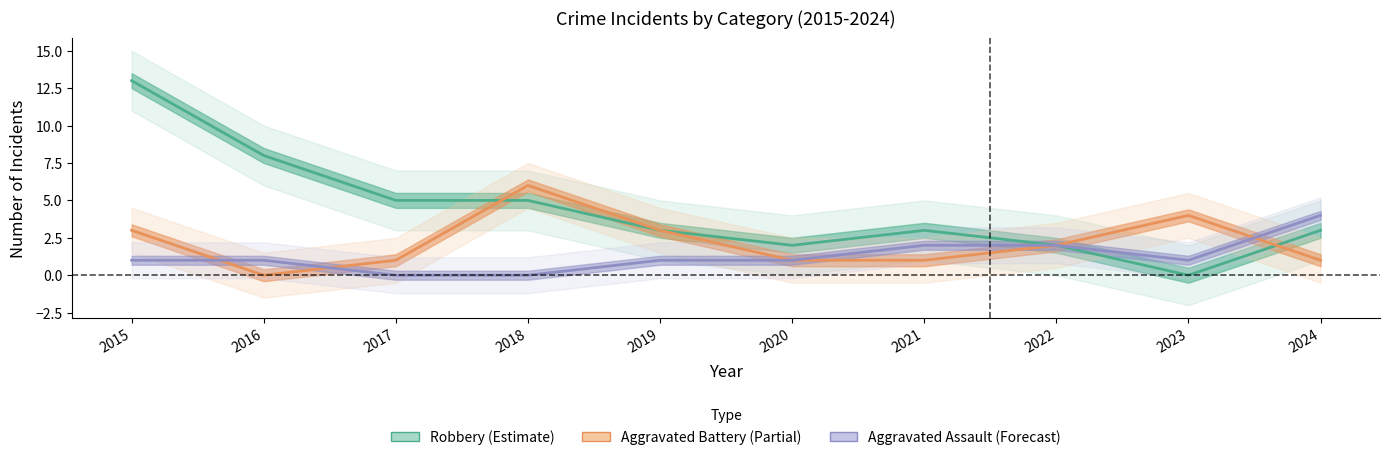

Does the chart have visible grid lines?

No